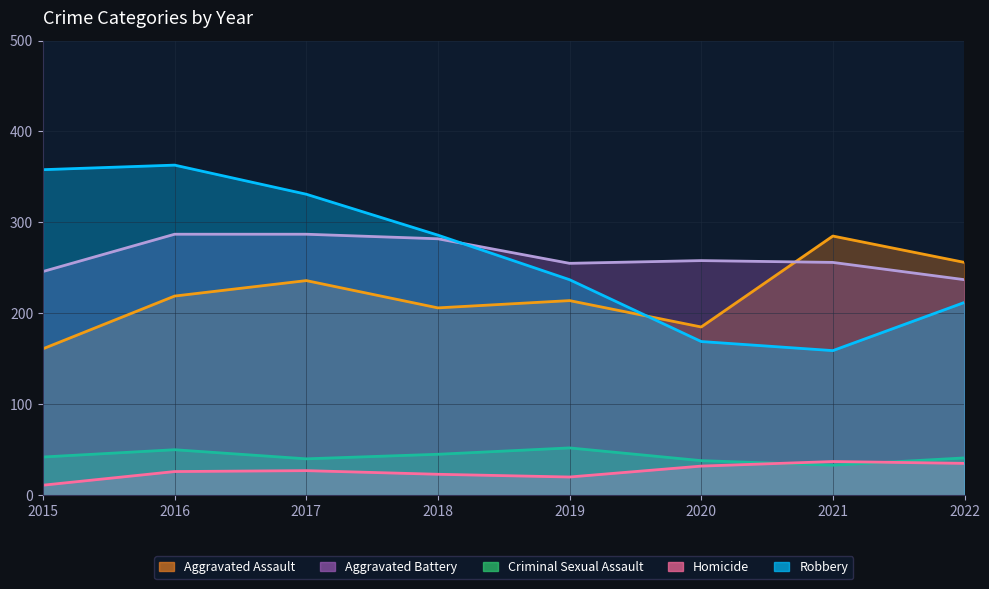

Is it true that Criminal Sexual Assault equals 24 at 2015?

False